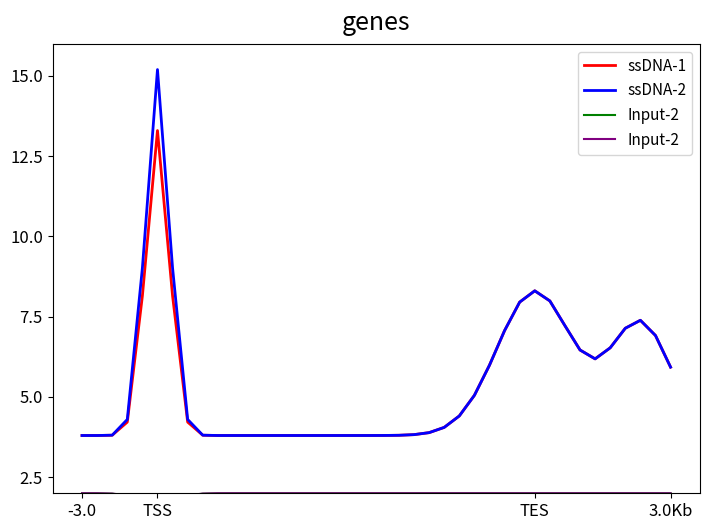

At 17, list the series in order from largest to smallest.

ssDNA-1, ssDNA-2, Input-2